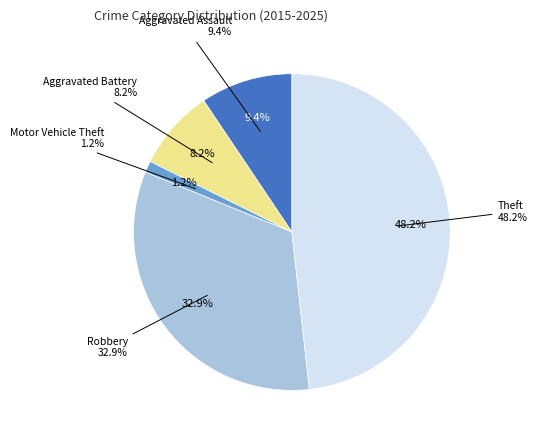

What is the ratio of the value at Theft to the value at Aggravated Battery?

5.9